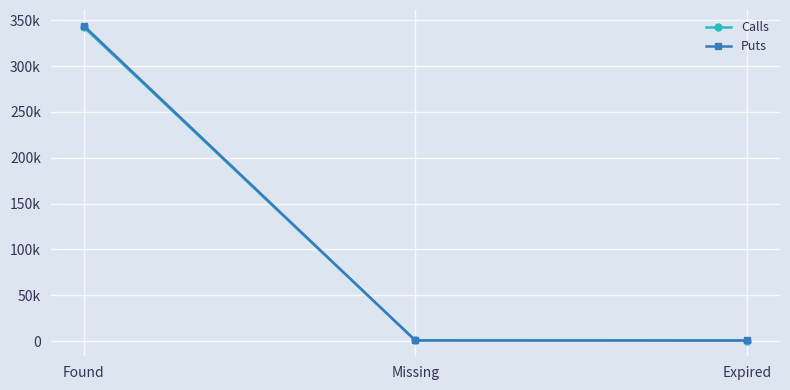

Rank the series by their average value, from lowest to highest.

Calls, Puts